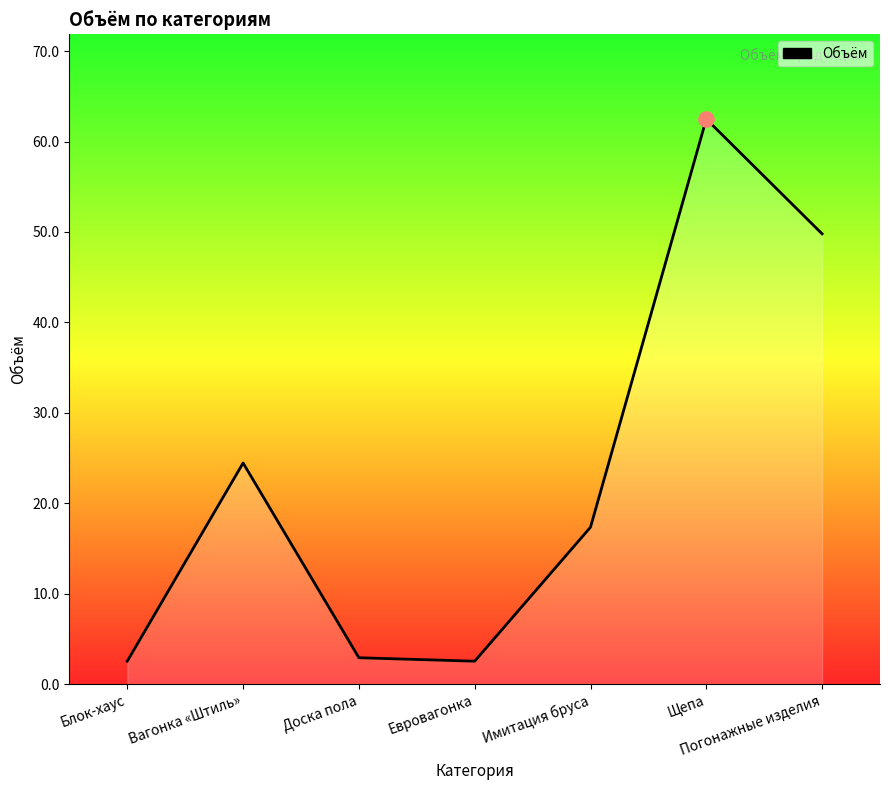

What is the ratio of the value at Доска пола to the value at Блок-хаус?

1.1